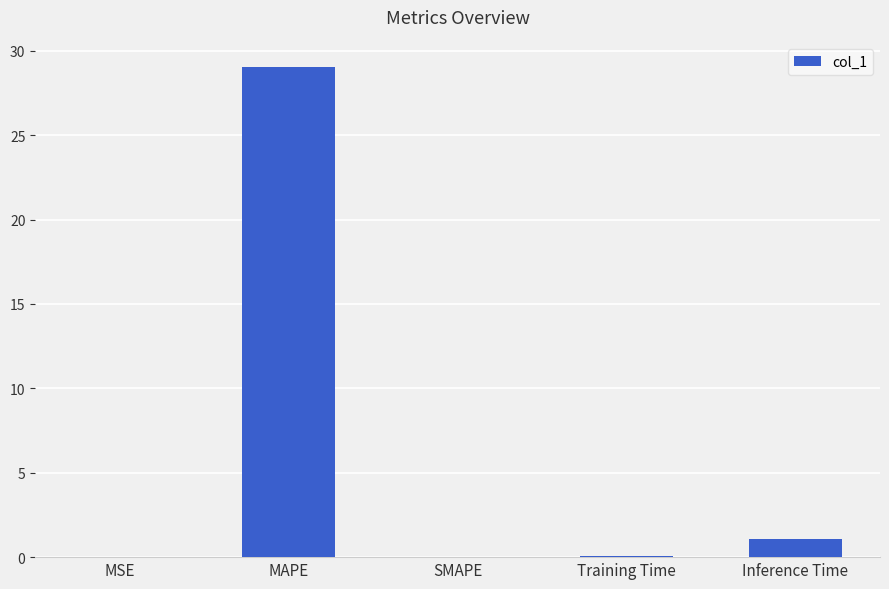

Is it true that the value at MAPE is 18.0?

False